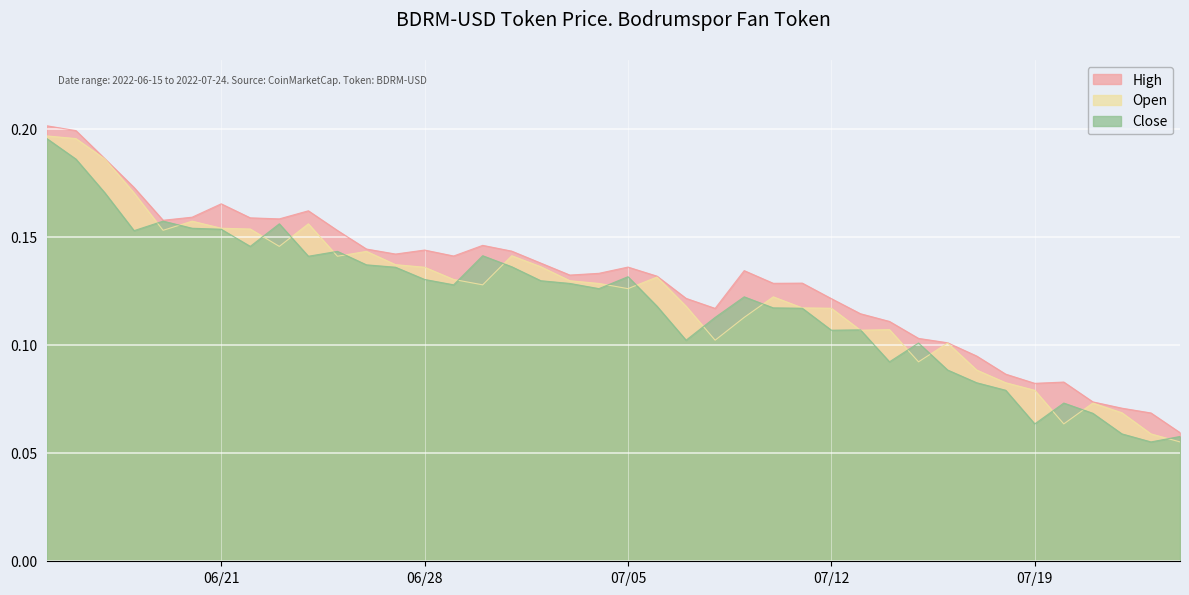

True or false: Close and High cross at least once.

False